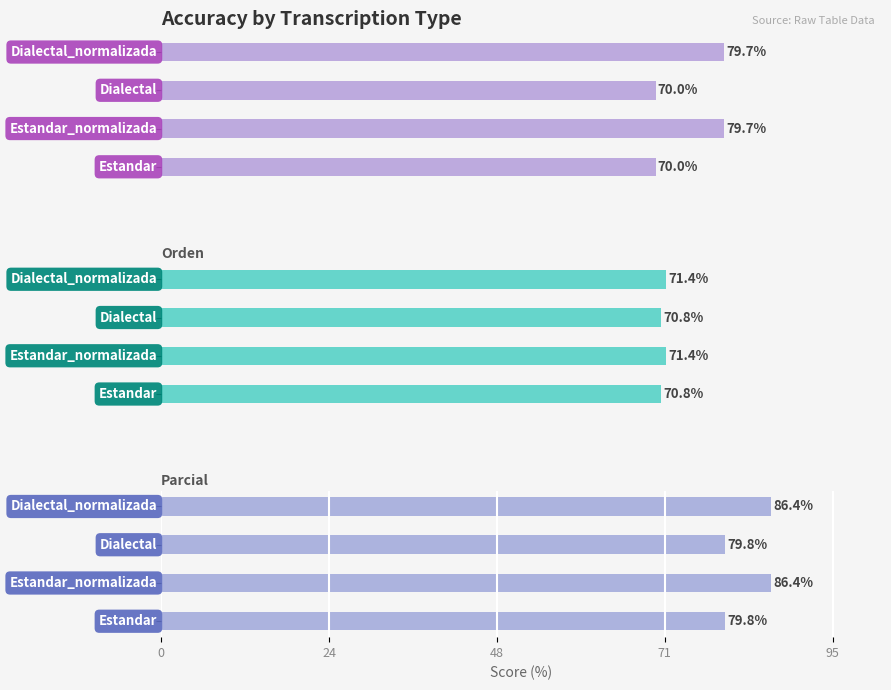

Reading right to left, extract all data points from this chart.

Levenstein: 79.7	70.0	79.7	70.0
Orden: 71.4	70.8	71.4	70.8
Parcial: 86.4	79.8	86.4	79.8